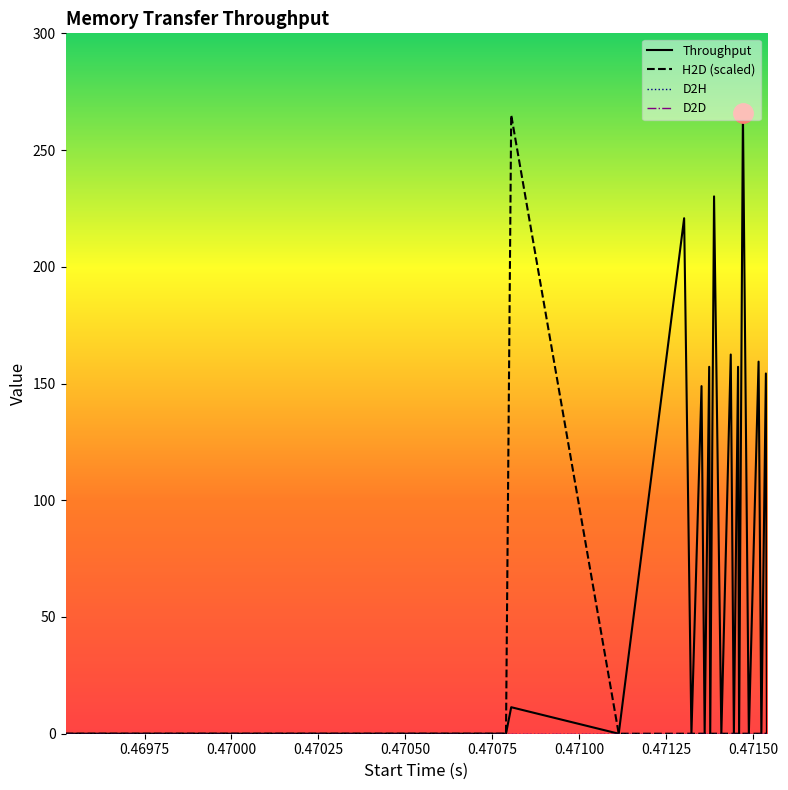

What is the maximum value for Throughput?

265.7